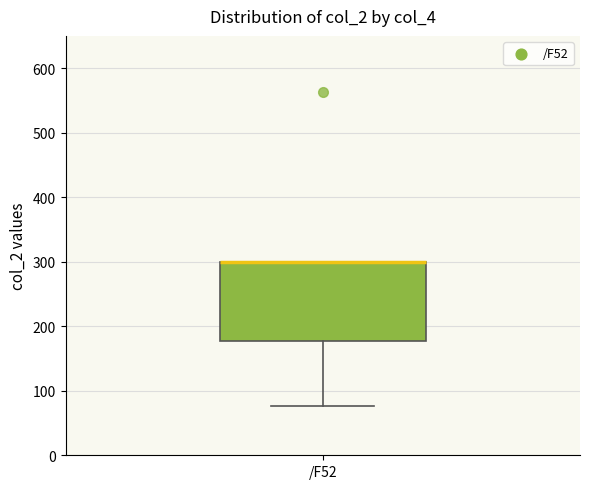

Where is the lower edge of the box for /F52 on the y-axis? The values are not printed on the chart, so give them approximately, as read against the axis.

180